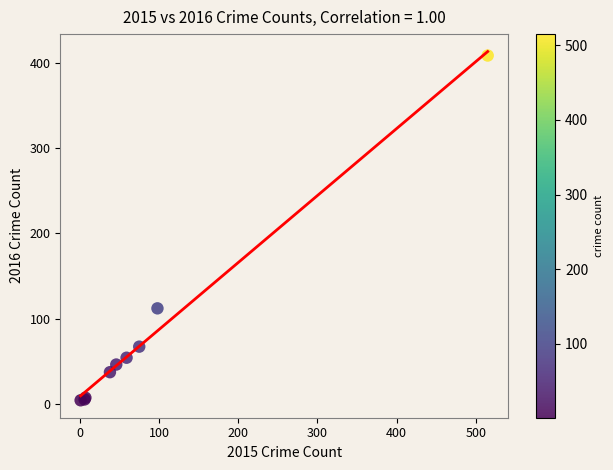

What Y value in the scatter plot is closest to 206?

112